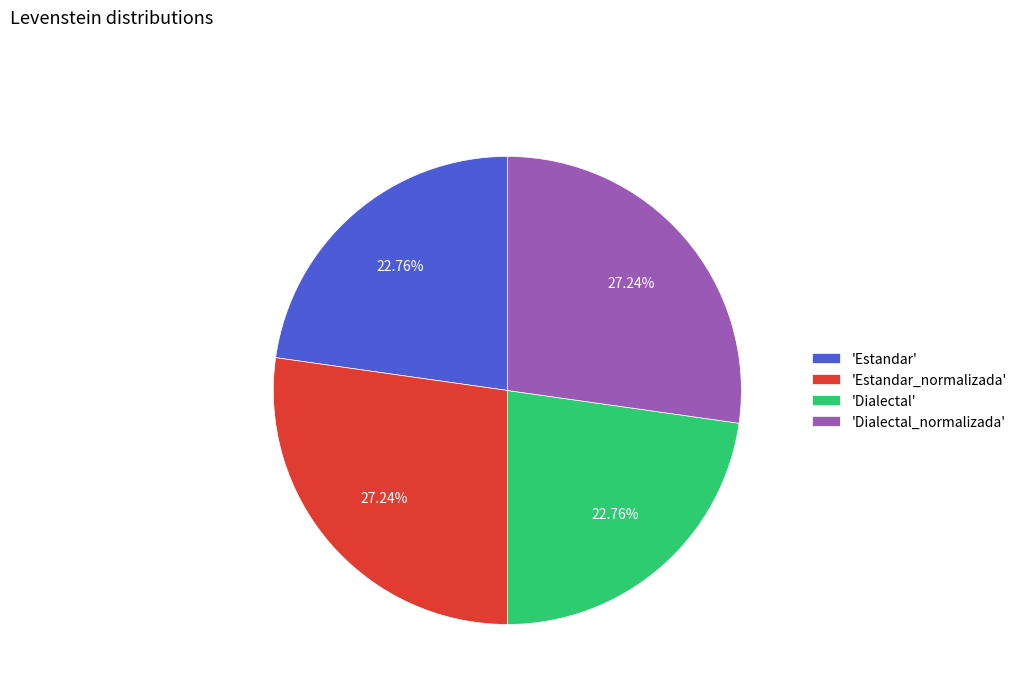

Combined, do 'Dialectal' and 'Estandar' account for over 50%?

No